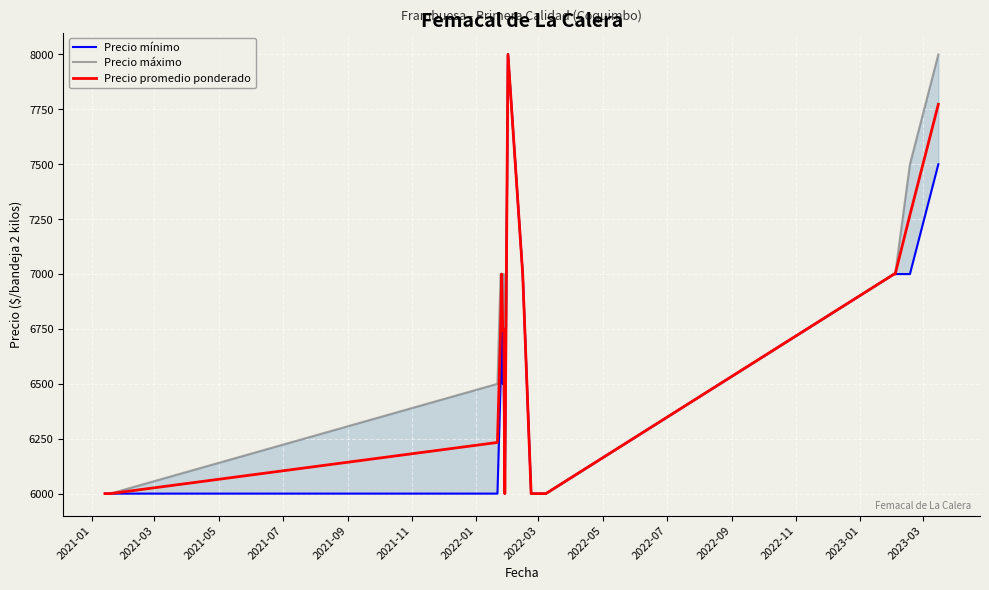

What is the sum of all Precio máximo values?

121000